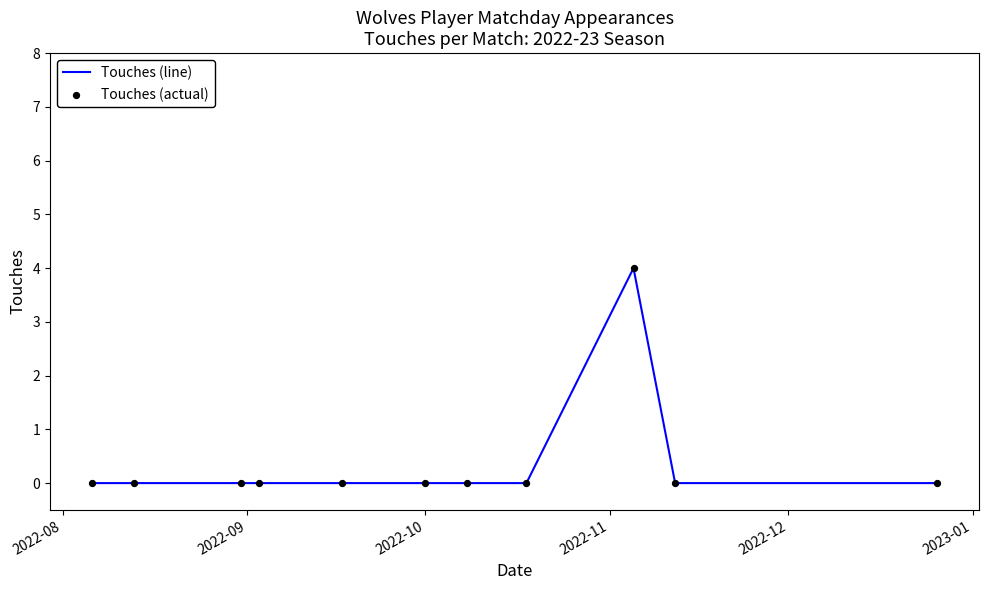

What is the maximum value shown in the chart?

4